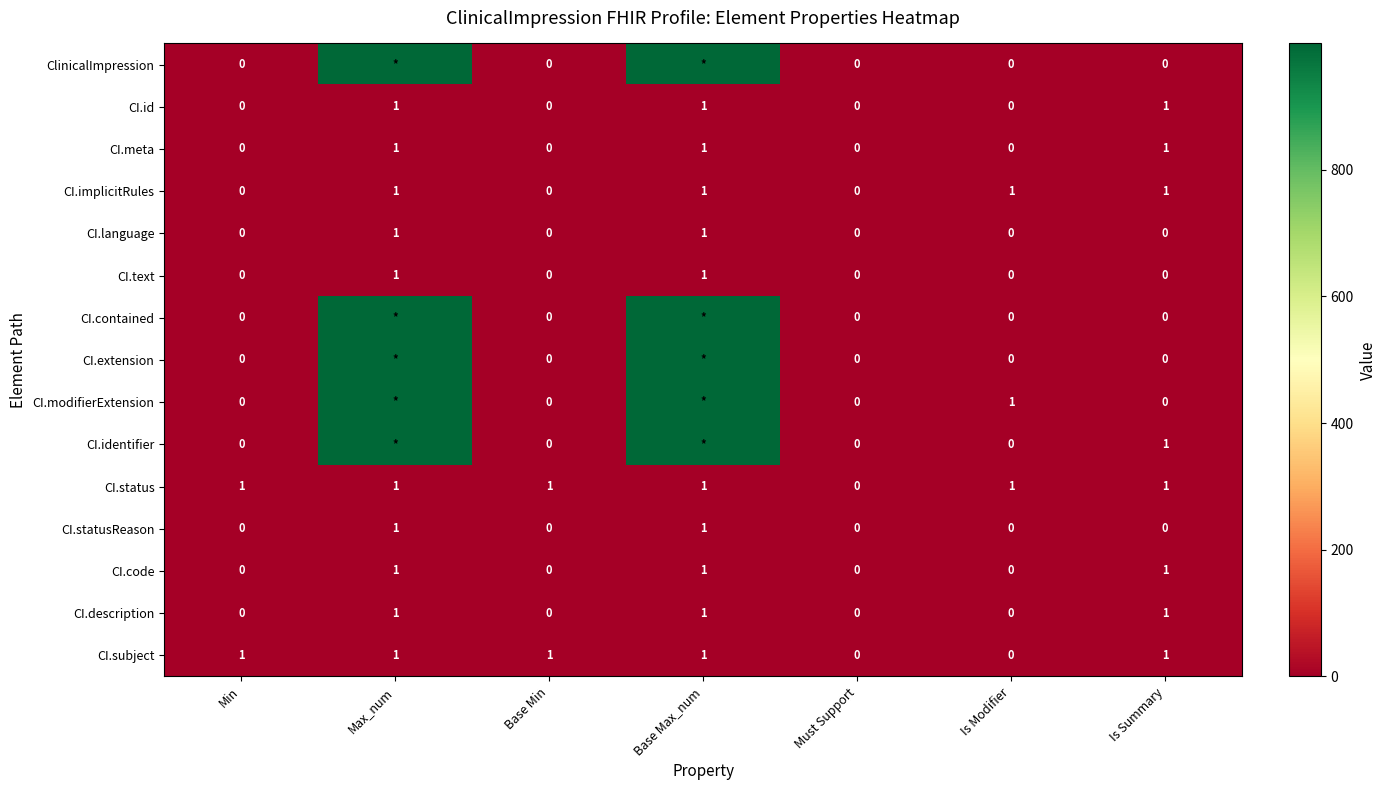

At how many categories does at least one series exceed 72?

2